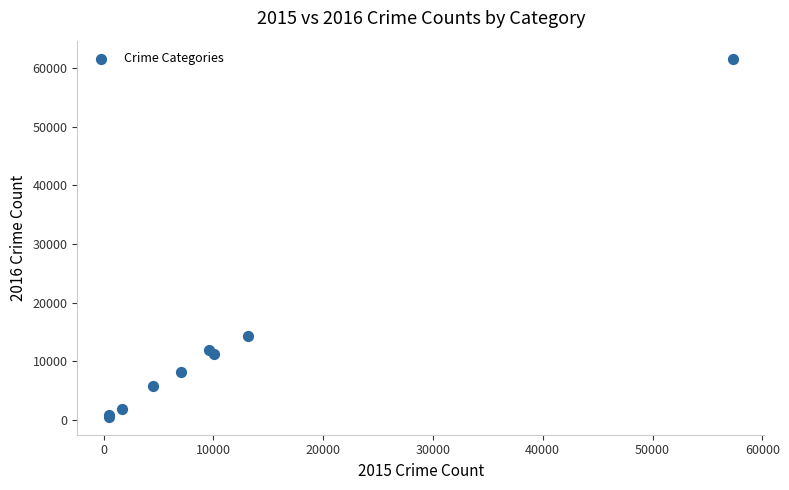

What Y value in the scatter plot is closest to 31067?

14289